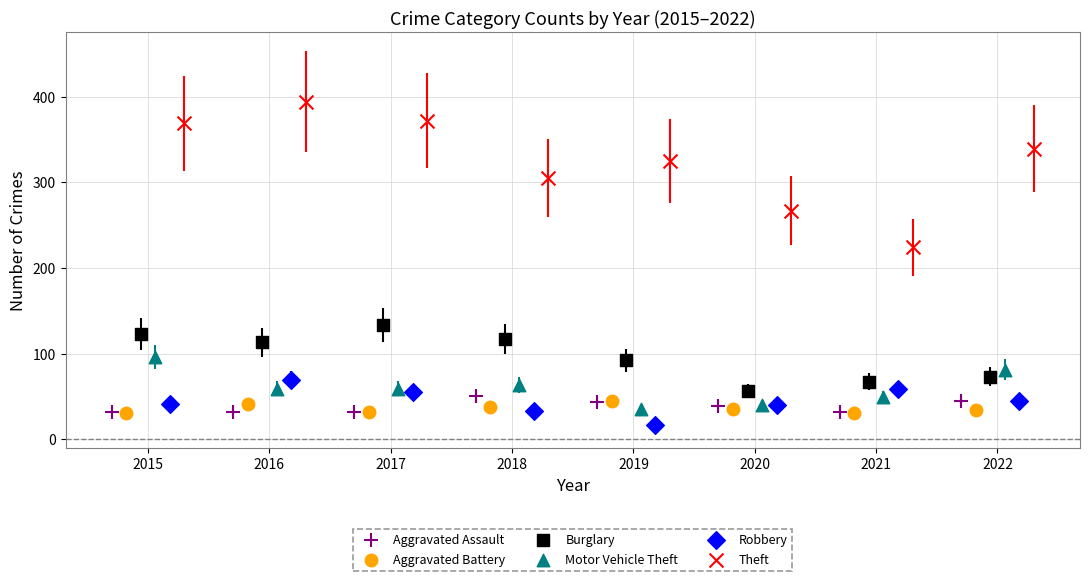

What are all the series names shown in the legend?

Aggravated Assault, Aggravated Battery, Burglary, Motor Vehicle Theft, Robbery, Theft